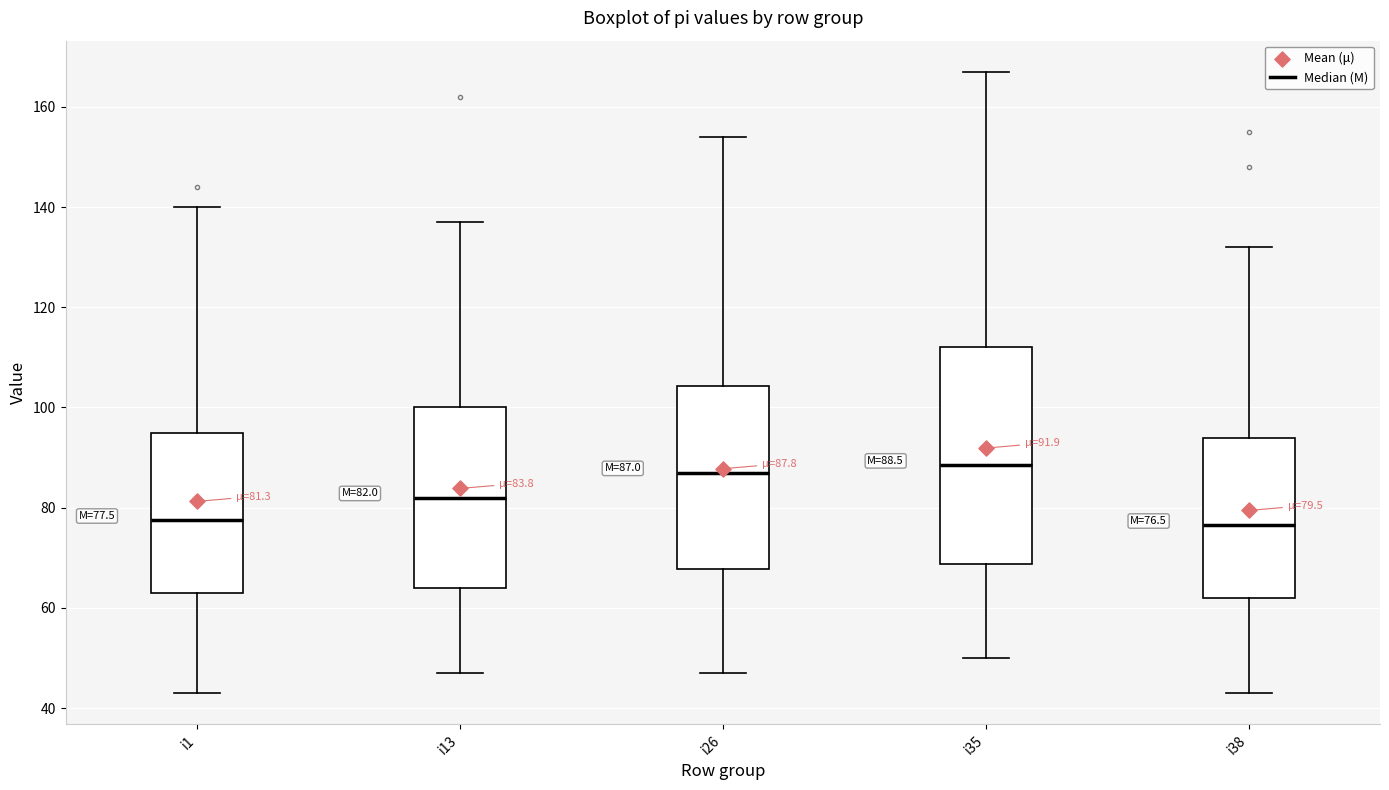

Which box is the tallest, from its lower edge to its upper edge?

i35